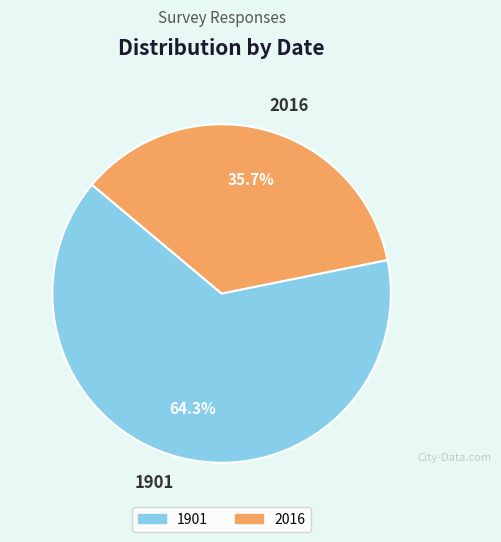

Count the number of slices in the pie.

2